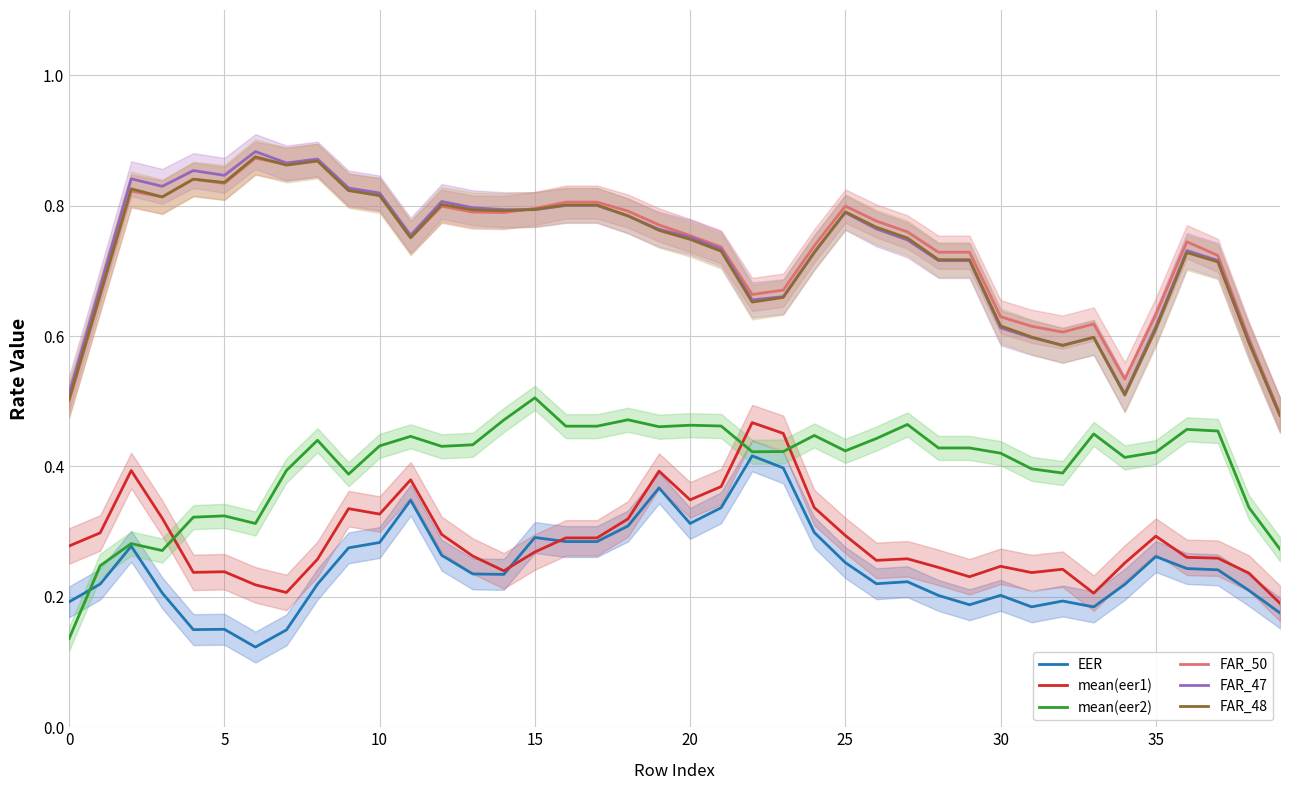

Is it true that mean(eer2) equals 0.7 at 34?

False